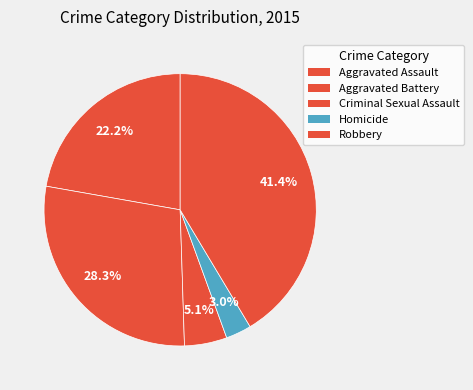

What percentage is the Robbery slice, to the nearest percent?

41%